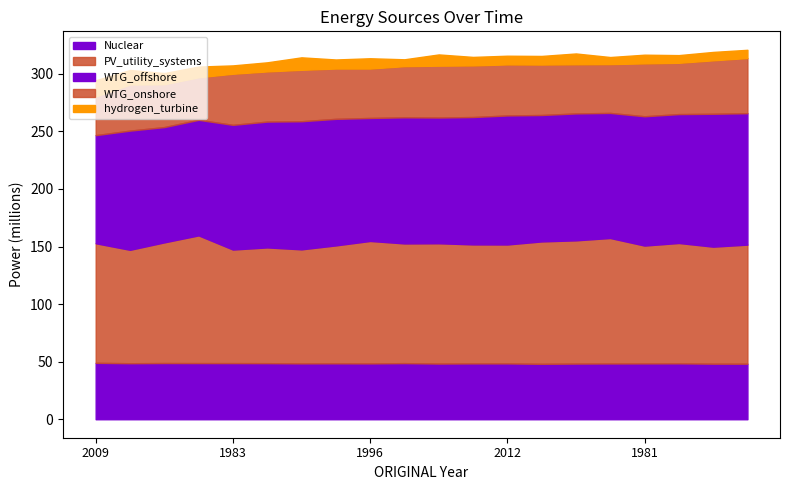

Which series has the widest spread of values?

WTG_offshore